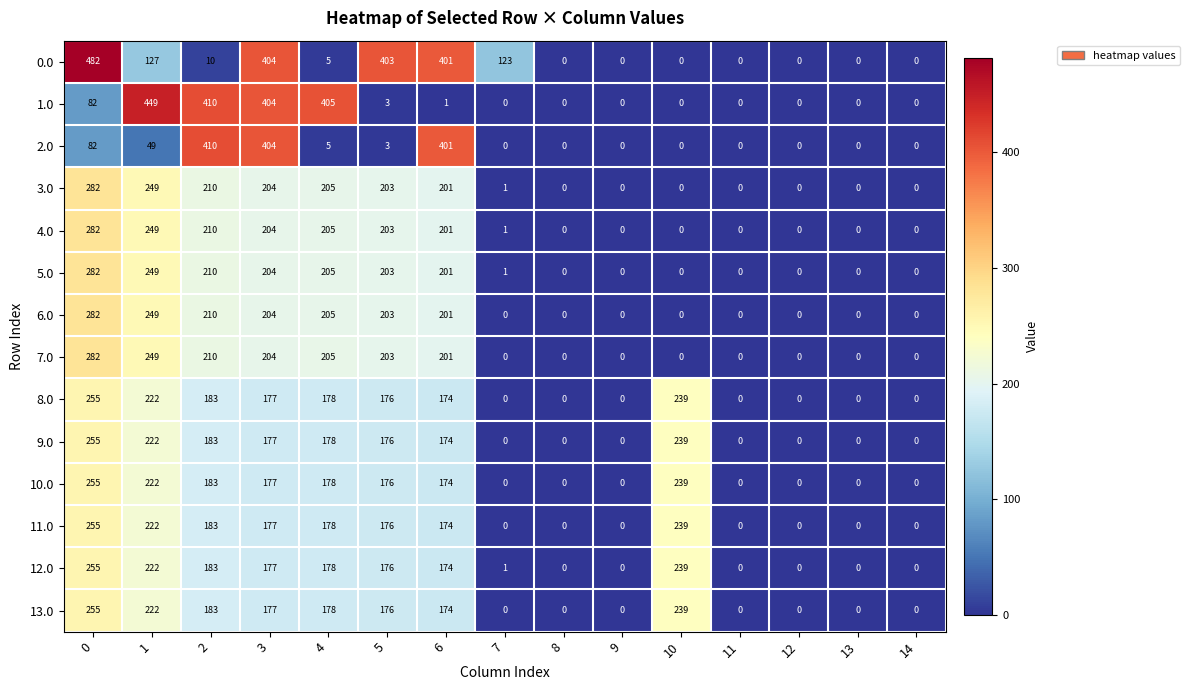

The 7.0 series shows 0 at 11. True or false?

True